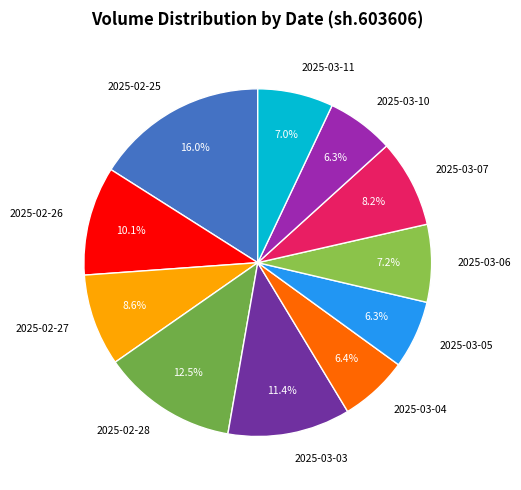

Is it true that 2025-03-05 is 6% of the pie?

True